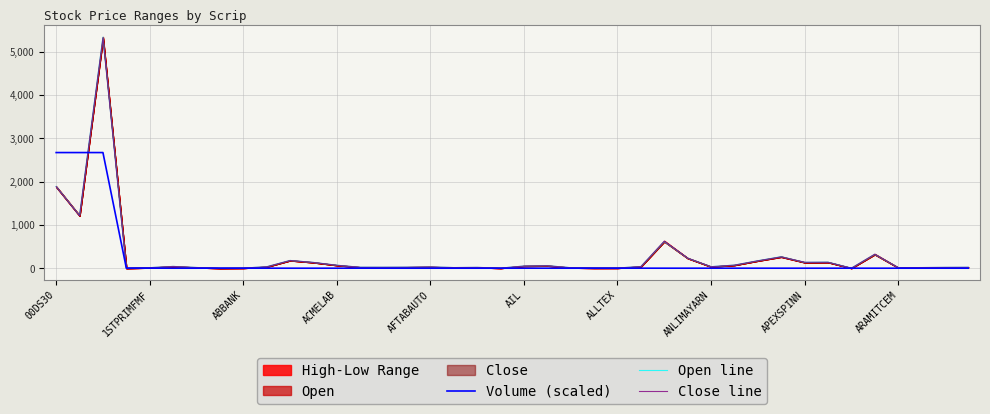

How many interior local peaks does the Volume (scaled) series have?

11